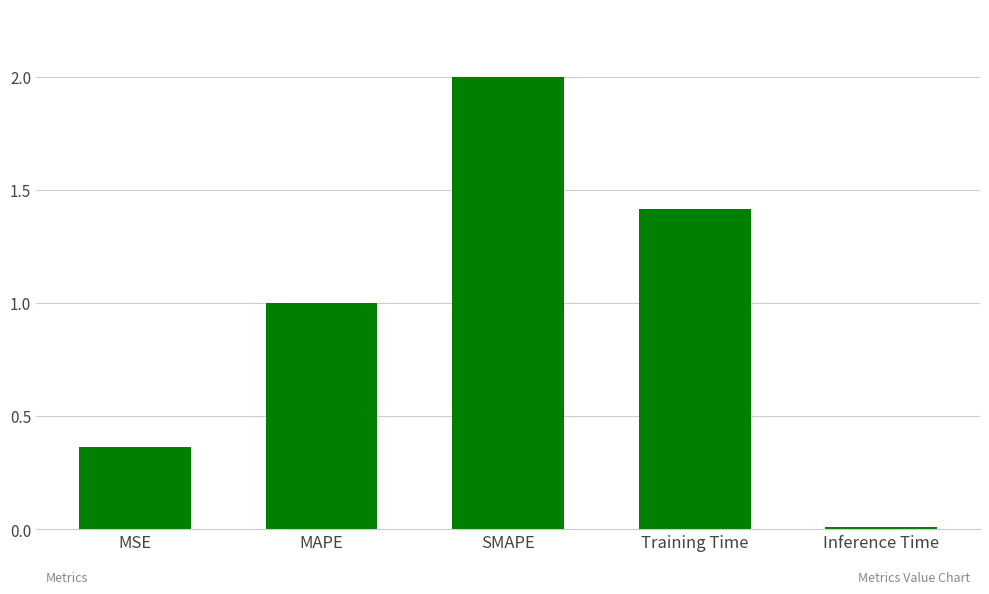

What is the difference between the second highest and minimum values?

1.4